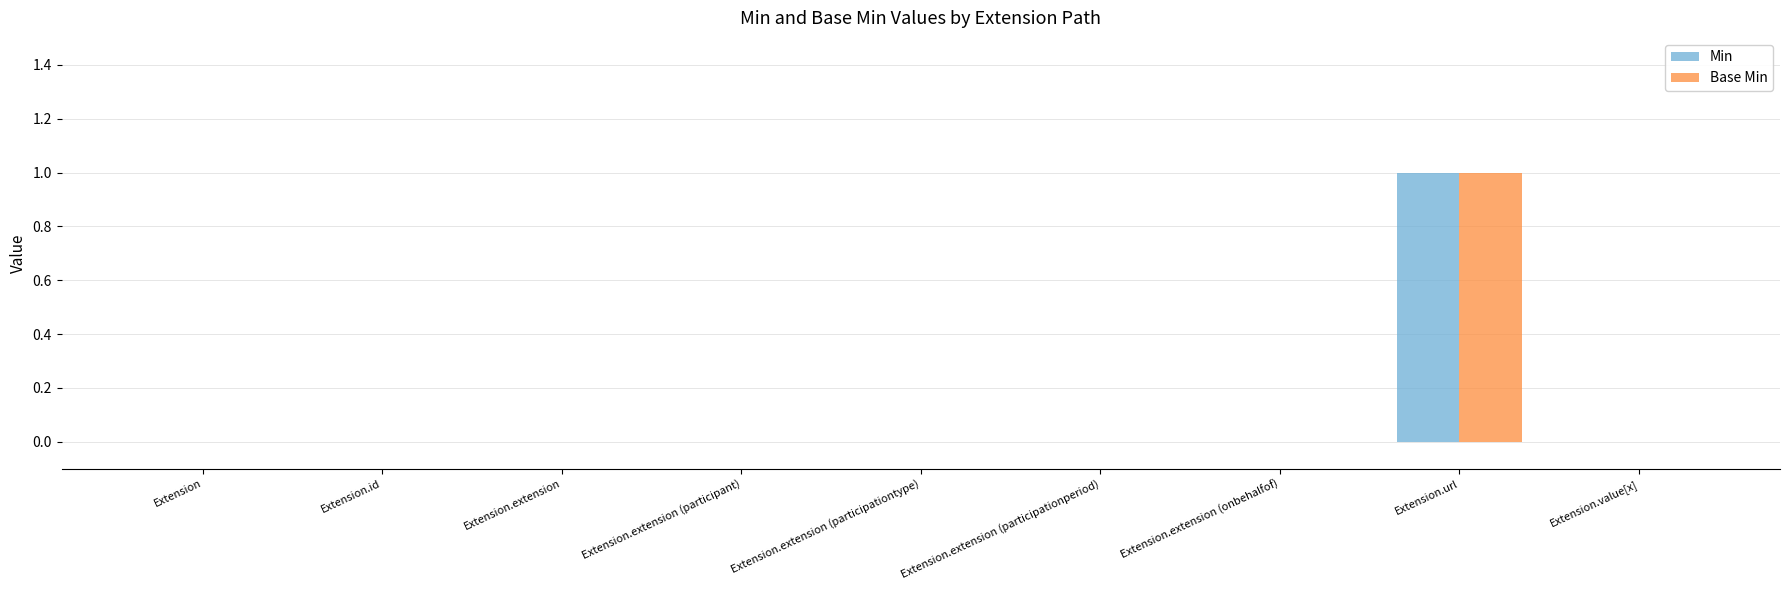

Which label corresponds to the largest value in the chart?

Extension.url